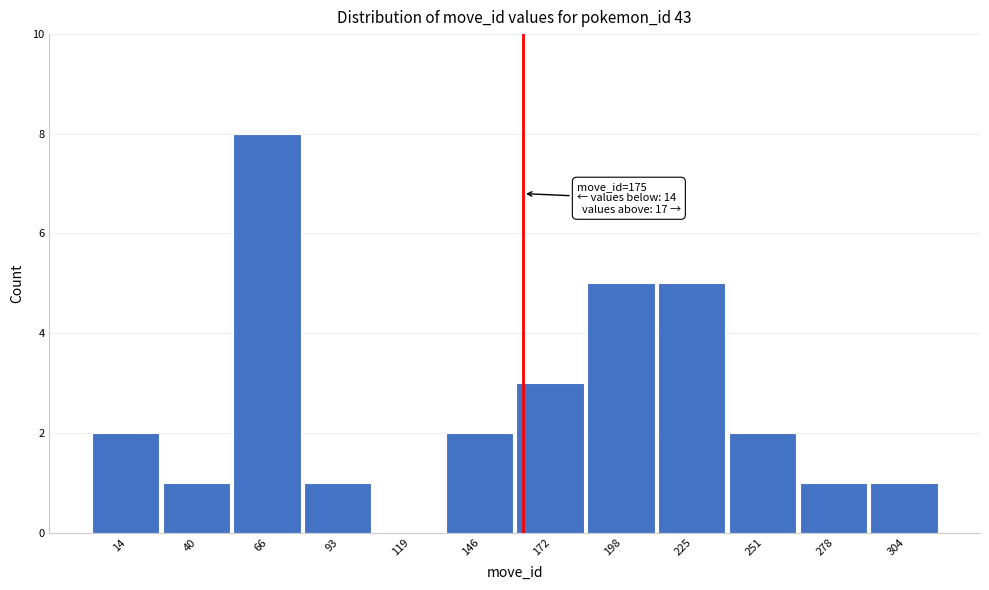

Reading left to right, transcribe all the data shown in this chart.

14=2	40=1	66=8	93=1	119=0	146=2	172=3	198=5	225=5	251=2	278=1	304=1